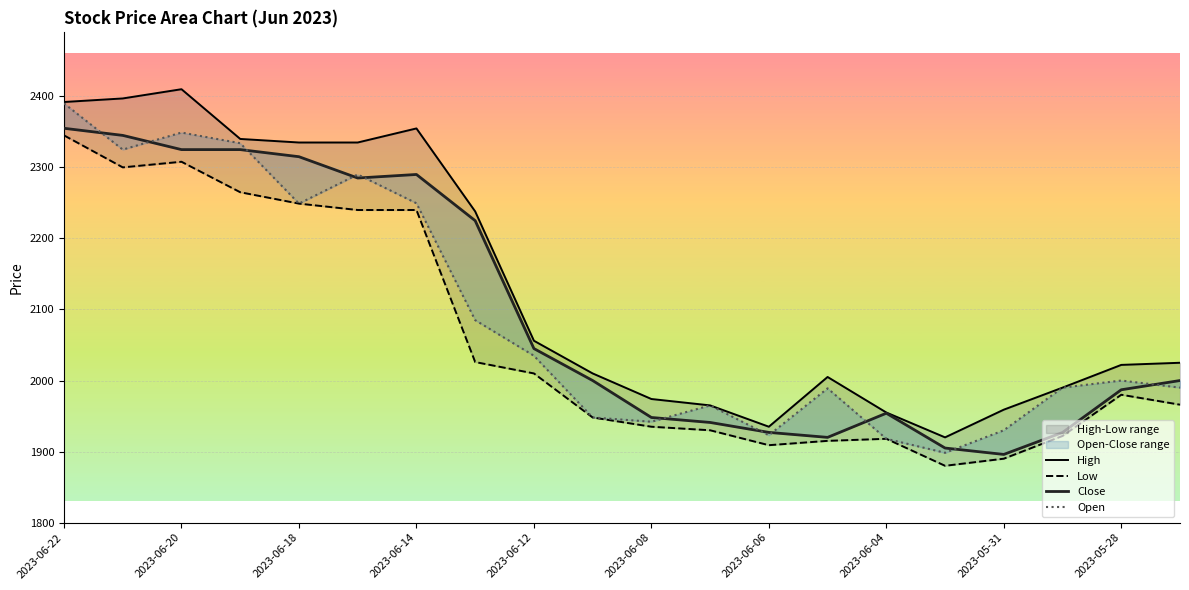

How many lines are shown in the chart?

4